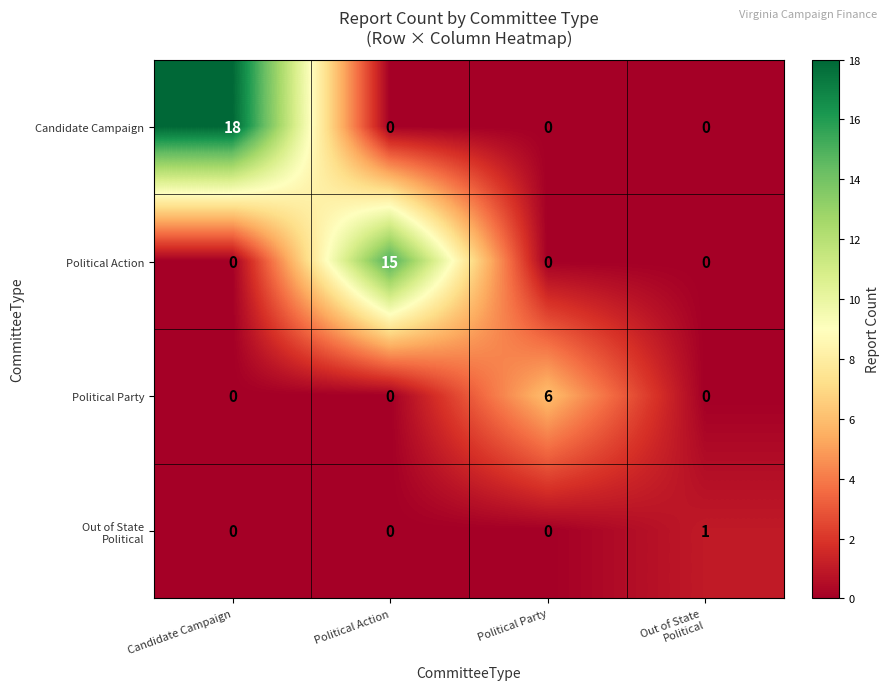

Which series has the widest spread of values?

Candidate Campaign